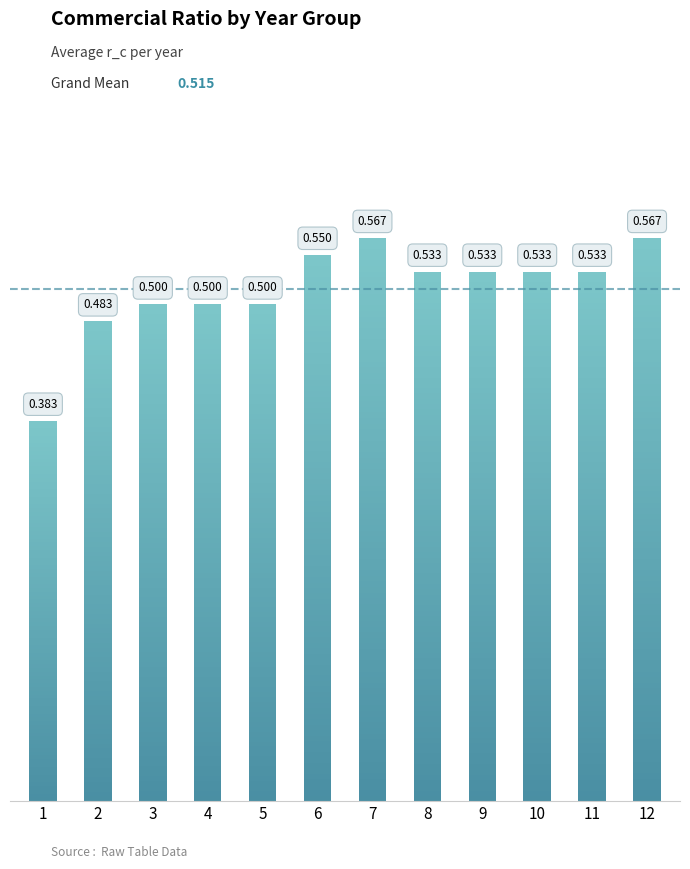

Reading left to right, what are all the values shown in this chart?

0.4	0.5	0.5	0.5	0.5	0.6	0.6	0.5	0.5	0.5	0.5	0.6